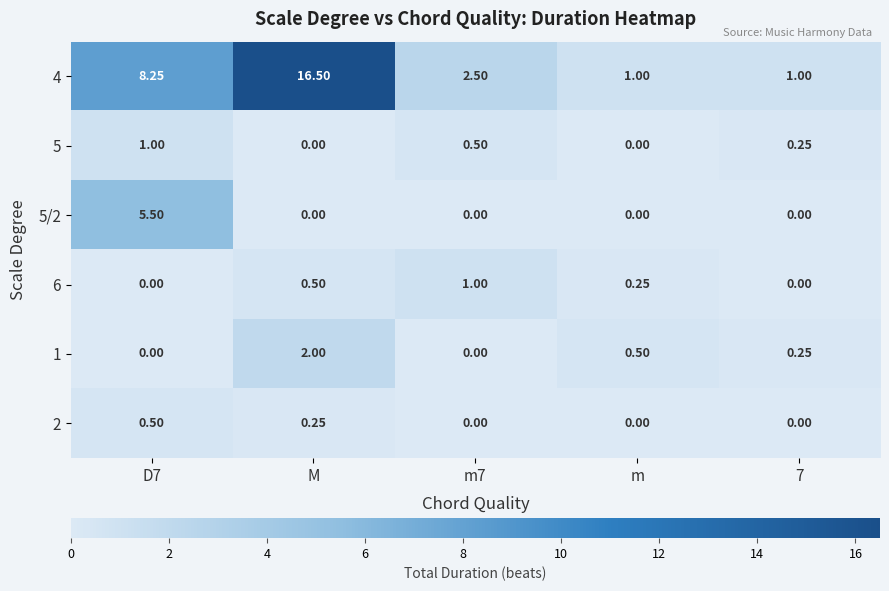

How many values in the 6 series exceed 0?

3